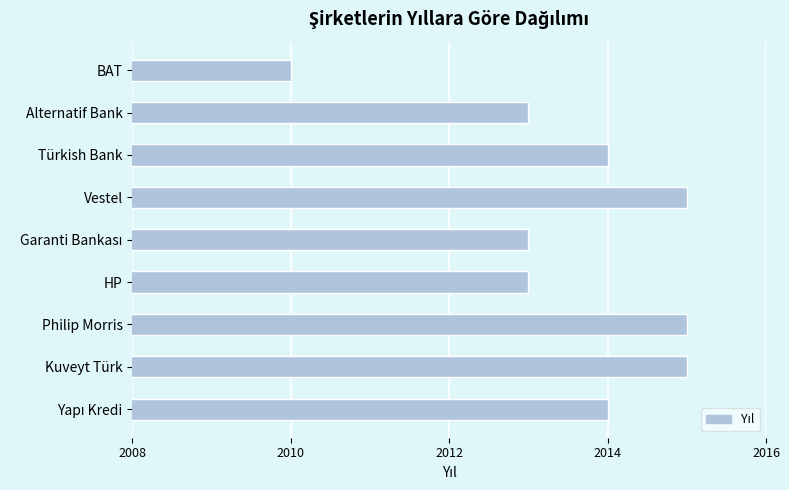

What is the minimum value shown in the chart?

2010